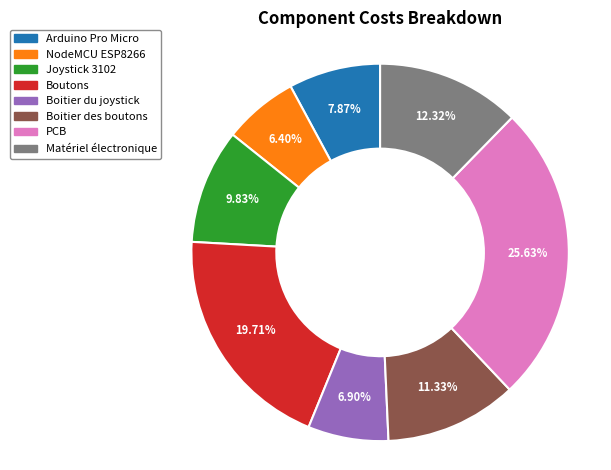

Does Arduino Pro Micro represent more than half of the total?

No